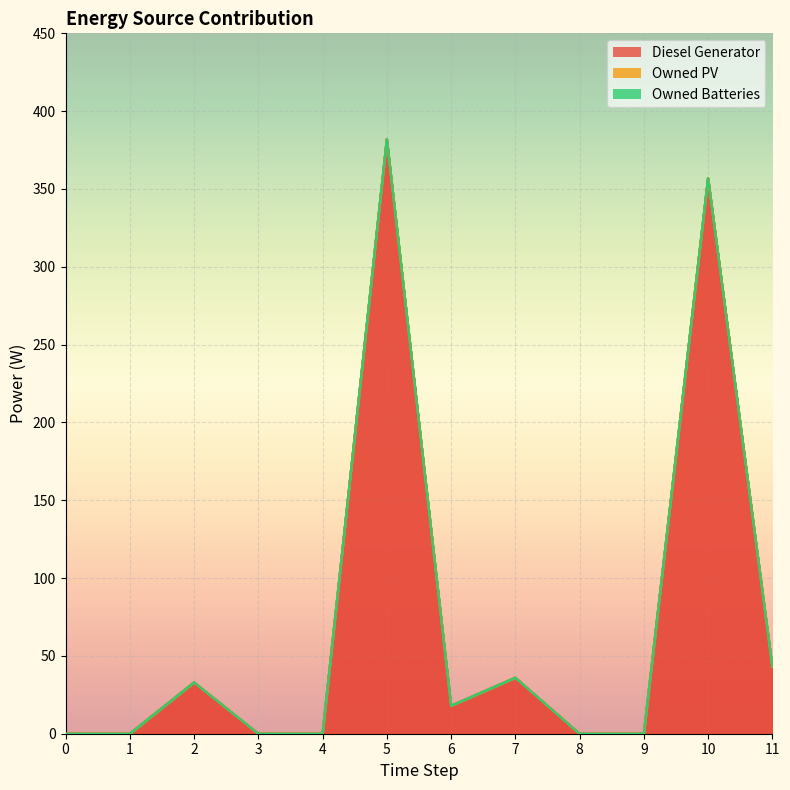

Which series has the largest range (max minus min)?

Diesel Generator